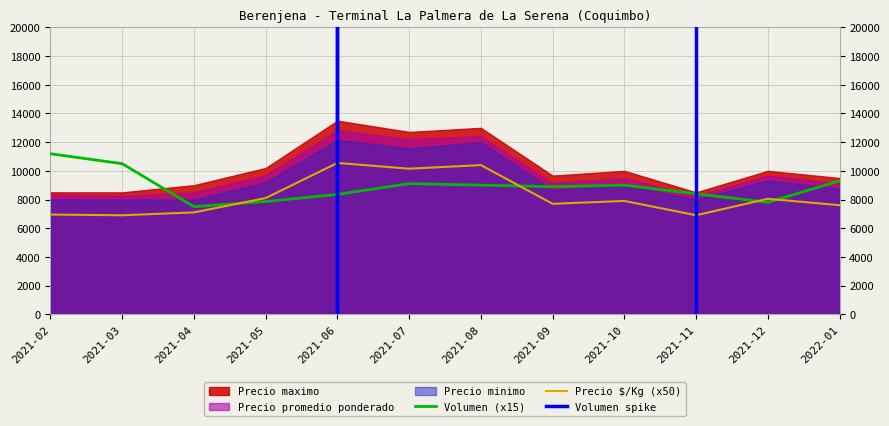

Reading left to right, what are all the values shown in this chart?

Volumen: 2021-02=746	2021-03=700	2021-04=500	2021-05=524	2021-06=557	2021-07=607	2021-08=600	2021-09=593	2021-10=600	2021-11=560	2021-12=520	2022-01=620
Precio promedio ponderado: 2021-02=8333	2021-03=8250	2021-04=8500	2021-05=9700	2021-06=12833	2021-07=12214	2021-08=12417	2021-09=9167	2021-10=9500	2021-11=8250	2021-12=9667	2022-01=9125
Precio minimo: 2021-02=8000	2021-03=8000	2021-04=8000	2021-05=9200	2021-06=12167	2021-07=11571	2021-08=12000	2021-09=8667	2021-10=9000	2021-11=8000	2021-12=9333	2022-01=8750
Precio maximo: 2021-02=8500	2021-03=8500	2021-04=9000	2021-05=10200	2021-06=13500	2021-07=12714	2021-08=13000	2021-09=9667	2021-10=10000	2021-11=8500	2021-12=10000	2022-01=9500
Precio $/Kg: 2021-02=139	2021-03=138	2021-04=142	2021-05=162	2021-06=211	2021-07=203	2021-08=208	2021-09=154	2021-10=158	2021-11=138	2021-12=161	2022-01=152